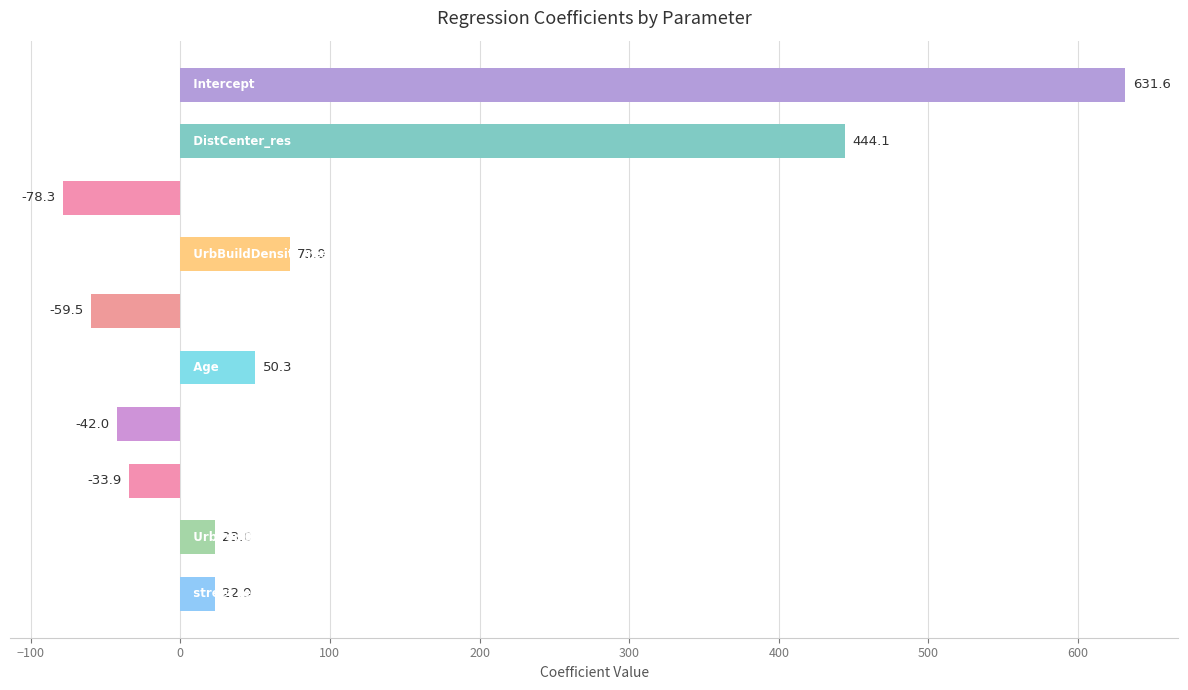

What is the average value?

103.1